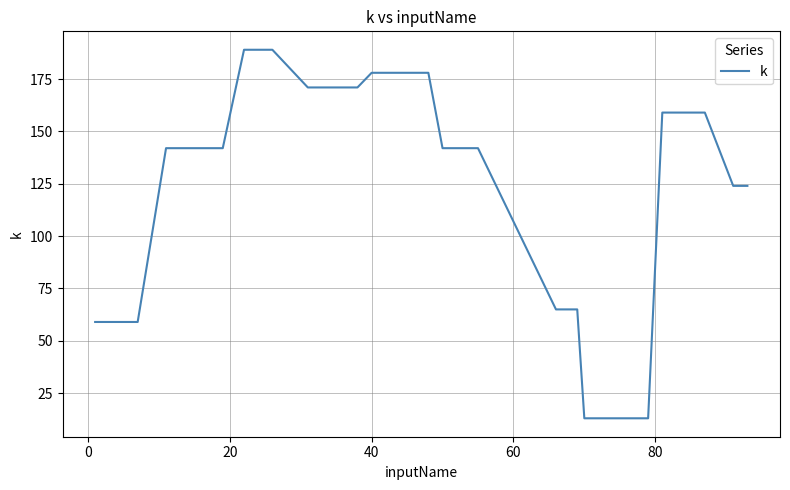

Reading left to right, transcribe all the data shown in this chart.

59	59	59	59	59	142	142	142	142	142	189	189	189	189	189	171	171	171	171	178	178	178	178	178	142	142	65	65	65	13	13	13	13	13	13	13	159	159	124	124